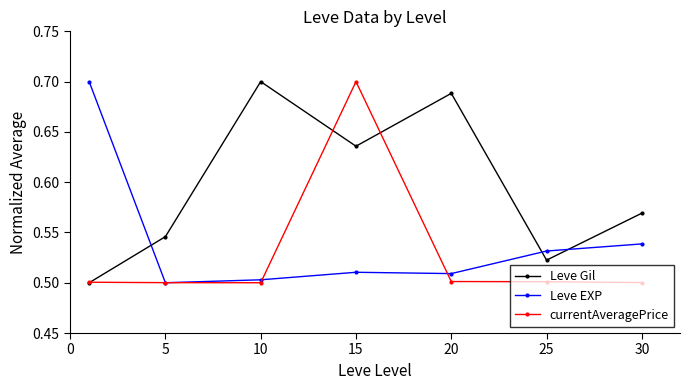

At how many categories does at least one series exceed 0?

7